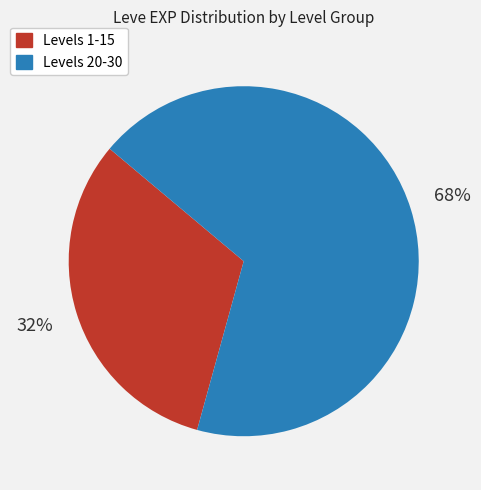

Is there a majority slice in this chart?

Yes